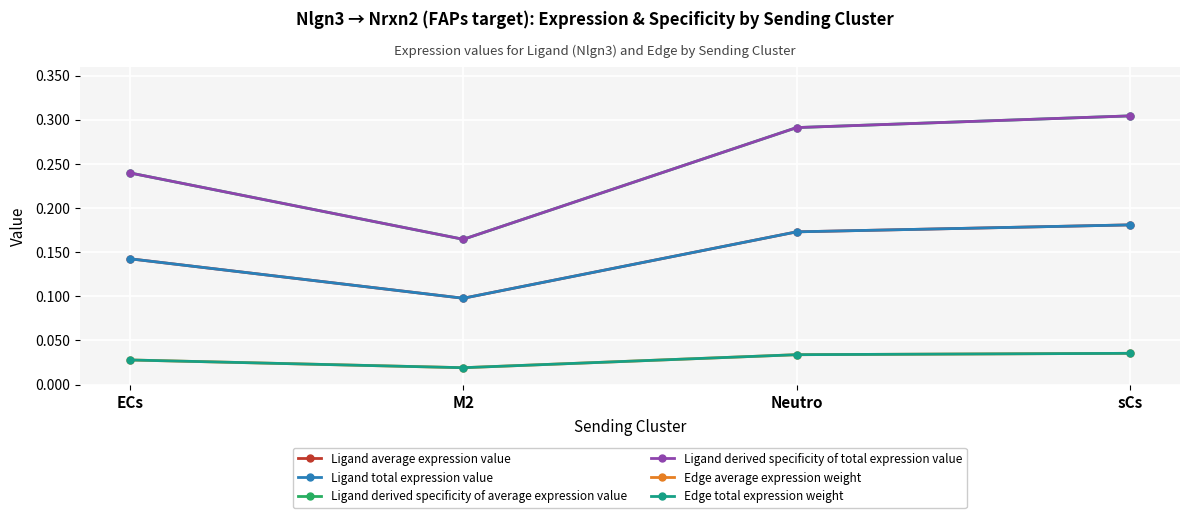

The Ligand total expression value series shows 0.1 at ECs. True or false?

True